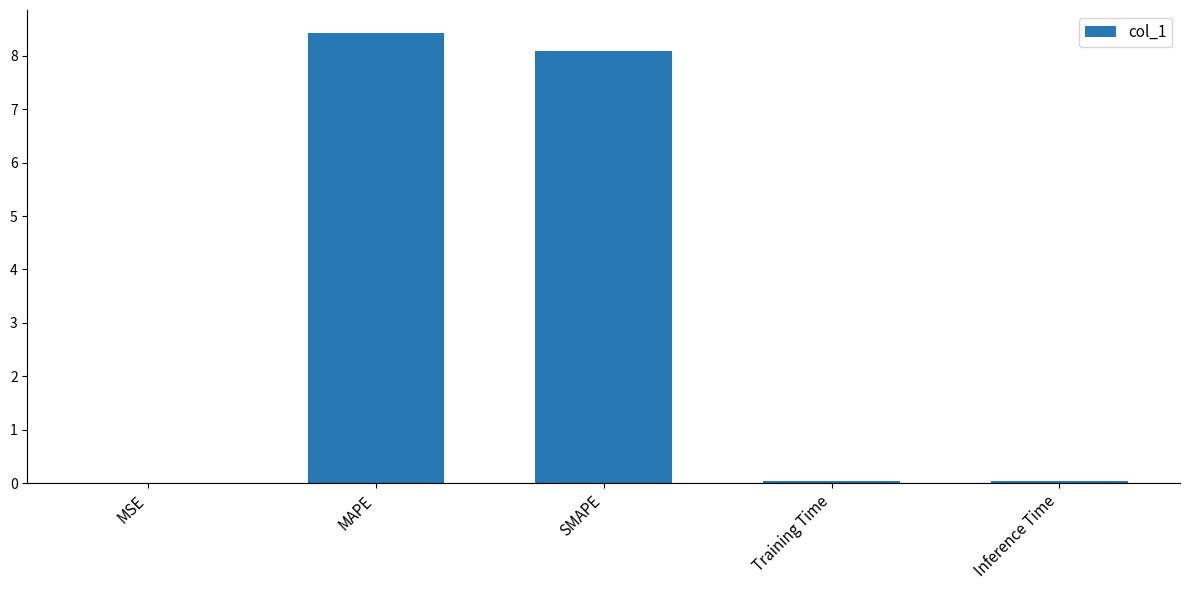

What is the sum of all values?

16.6